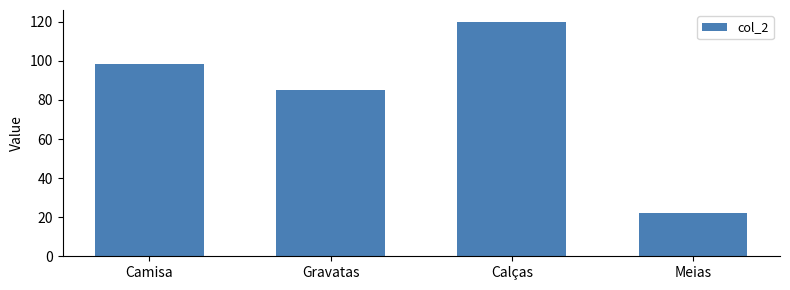

At which label does the data first exceed 98?

Camisa